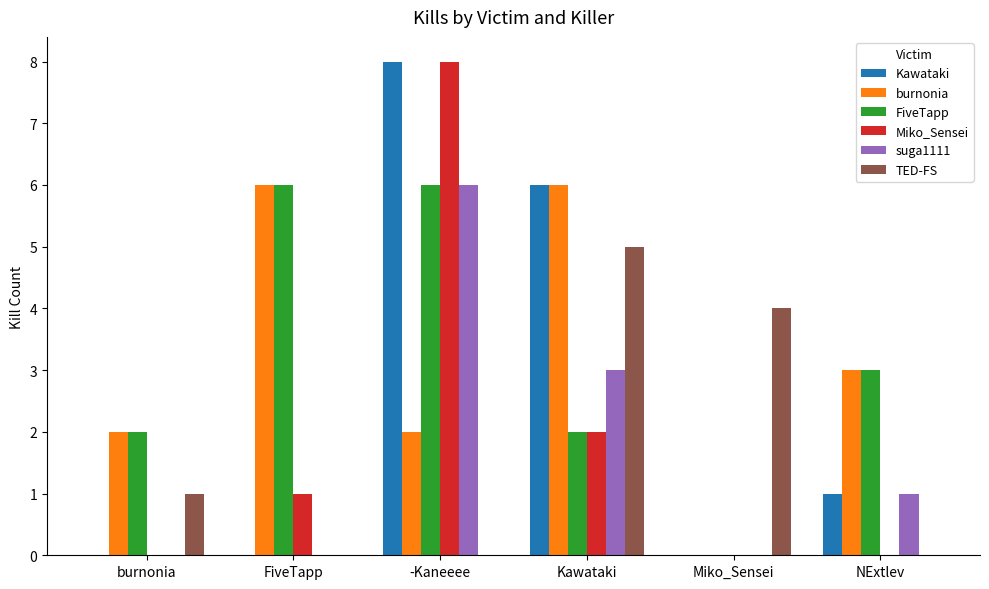

Reading left to right, extract all data points from this chart.

Kawataki: burnonia=0	FiveTapp=0	-Kaneeee=8	Kawataki=6	Miko_Sensei=0	NExtlev=1
burnonia: burnonia=2	FiveTapp=6	-Kaneeee=2	Kawataki=6	Miko_Sensei=0	NExtlev=3
FiveTapp: burnonia=2	FiveTapp=6	-Kaneeee=6	Kawataki=2	Miko_Sensei=0	NExtlev=3
Miko_Sensei: burnonia=0	FiveTapp=1	-Kaneeee=8	Kawataki=2	Miko_Sensei=0	NExtlev=0
suga1111: burnonia=0	FiveTapp=0	-Kaneeee=6	Kawataki=3	Miko_Sensei=0	NExtlev=1
TED-FS: burnonia=1	FiveTapp=0	-Kaneeee=0	Kawataki=5	Miko_Sensei=4	NExtlev=0